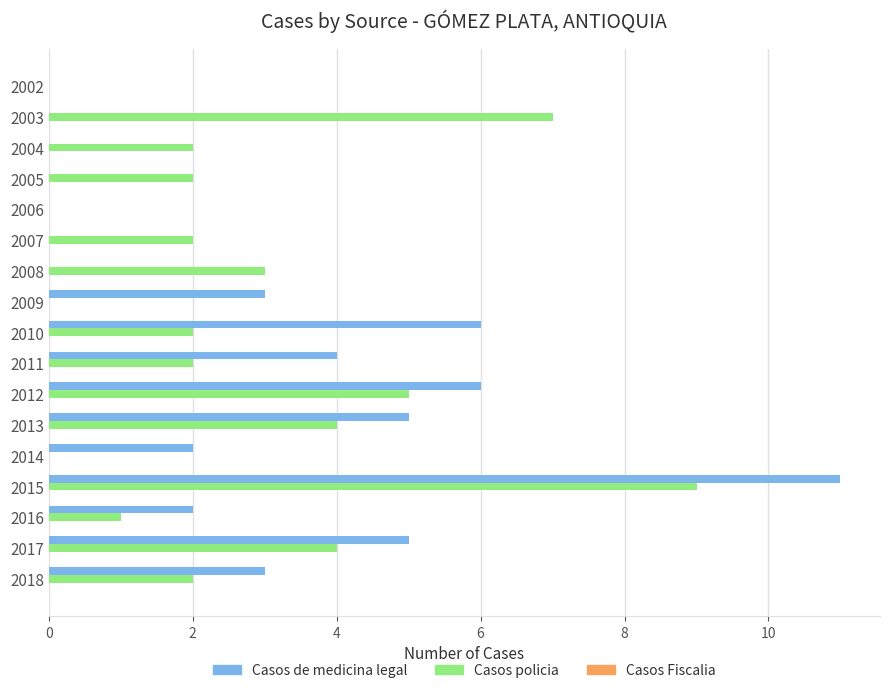

What is the sum of all Casos policia values?

45